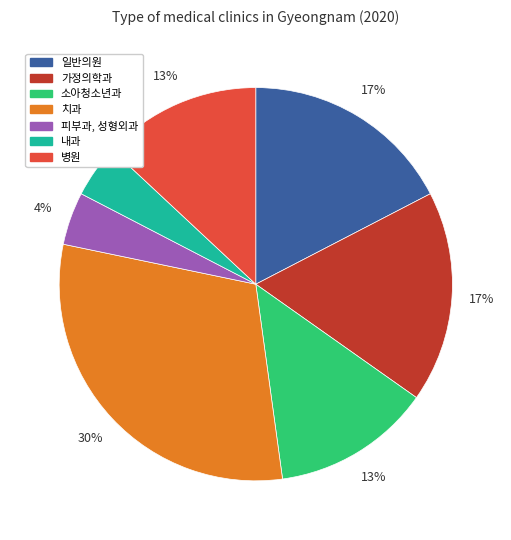

True or false: 피부과, 성형외과 accounts for 18% of the total.

False